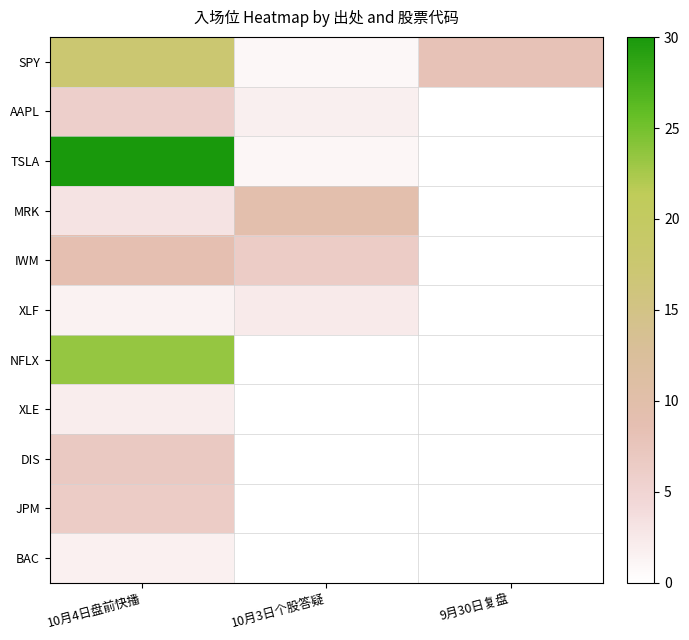

Reading left to right, list all the values displayed in this chart.

SPY: 10月4日盘前快播=17.4	10月3日个股答疑=0.8	9月30日复盘=8.0
AAPL: 10月4日盘前快播=5.8	10月3日个股答疑=1.8	9月30日复盘=0.0
TSLA: 10月4日盘前快播=30.0	10月3日个股答疑=0.9	9月30日复盘=0.0
MRK: 10月4日盘前快播=3.1	10月3日个股答疑=9.4	9月30日复盘=0.0
IWM: 10月4日盘前快播=8.7	10月3日个股答疑=6.3	9月30日复盘=0.0
XLF: 10月4日盘前快播=1.5	10月3日个股答疑=2.4	9月30日复盘=0.0
NFLX: 10月4日盘前快播=23.4	10月3日个股答疑=0.0	9月30日复盘=0.0
XLE: 10月4日盘前快播=2.1	10月3日个股答疑=0.0	9月30日复盘=0.0
DIS: 10月4日盘前快播=6.8	10月3日个股答疑=0.0	9月30日复盘=0.0
JPM: 10月4日盘前快播=6.4	10月3日个股答疑=0.0	9月30日复盘=0.0
BAC: 10月4日盘前快播=1.7	10月3日个股答疑=0.0	9月30日复盘=0.0